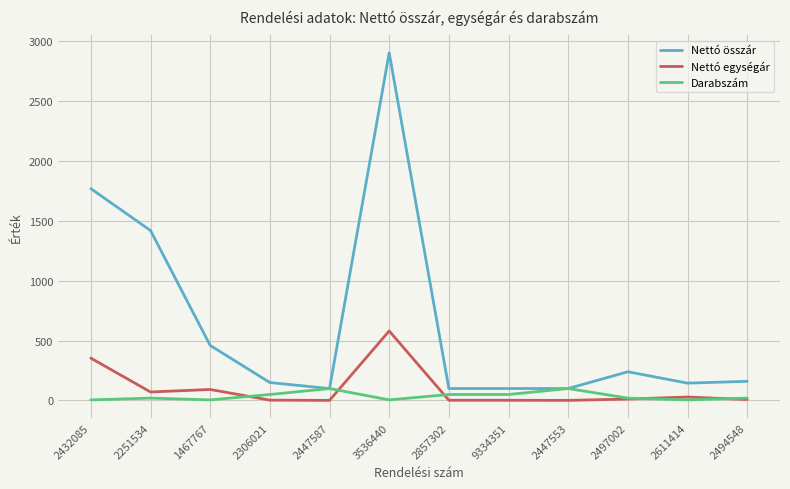

Which label corresponds to the largest value in the chart?

3536440